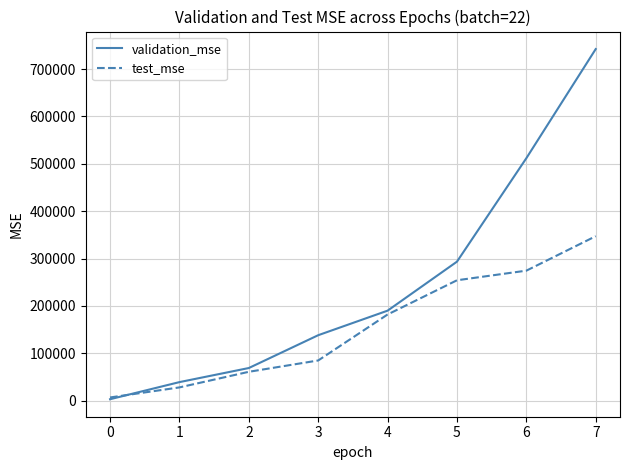

Which series has the largest total across all categories?

validation_mse